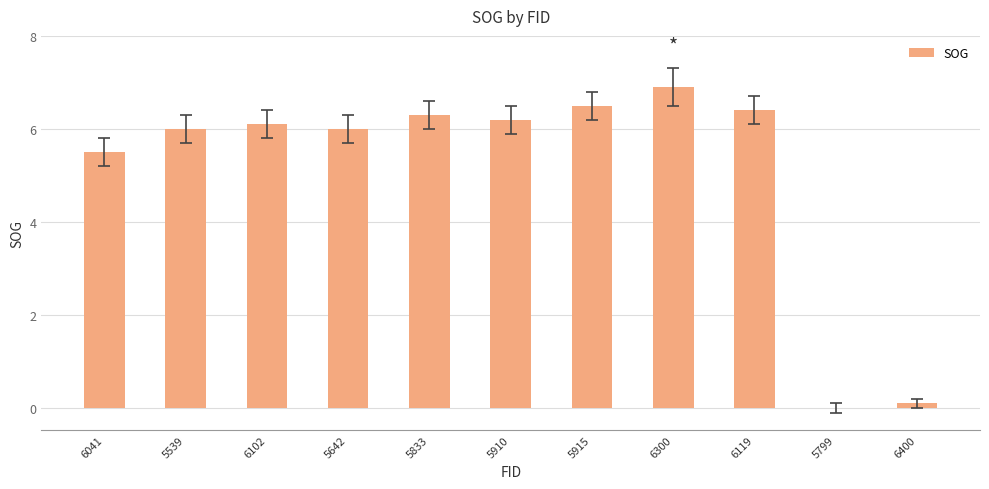

Reading left to right, transcribe all the data shown in this chart.

6041=5.5	5539=6.0	6102=6.1	5642=6.0	5833=6.3	5910=6.2	5915=6.5	6300=6.9	6119=6.4	5799=0.0	6400=0.1